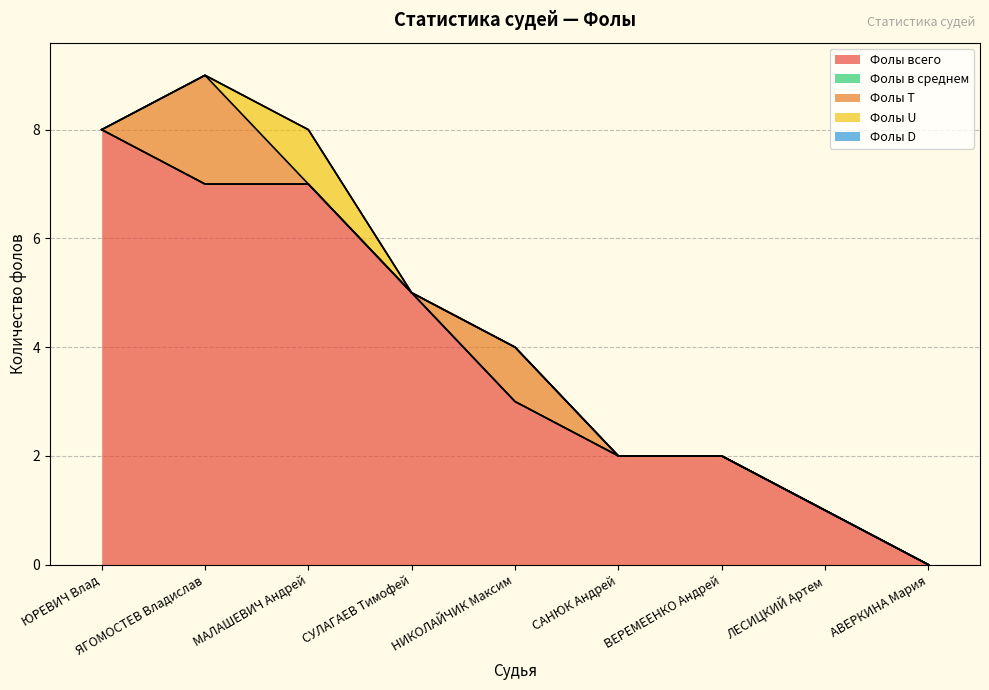

Where does the Фолы всего series first go above 3?

ЮРЕВИЧ Влад